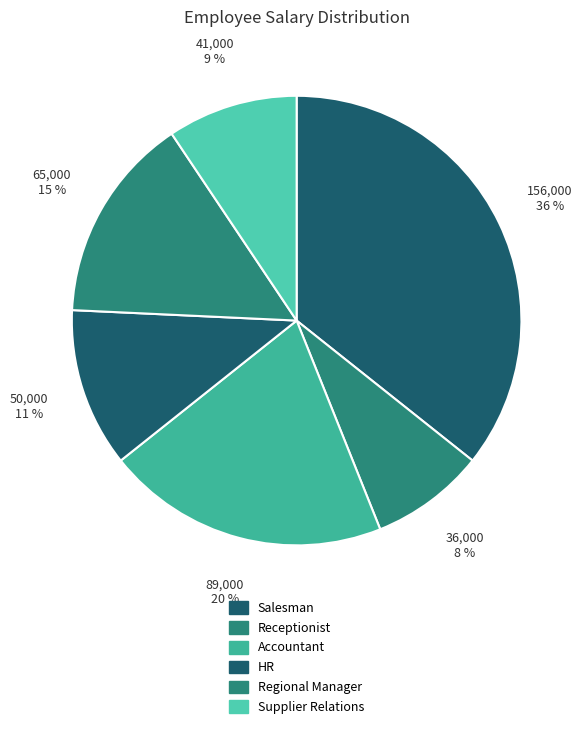

Which category has the smallest portion of the pie?

Receptionist